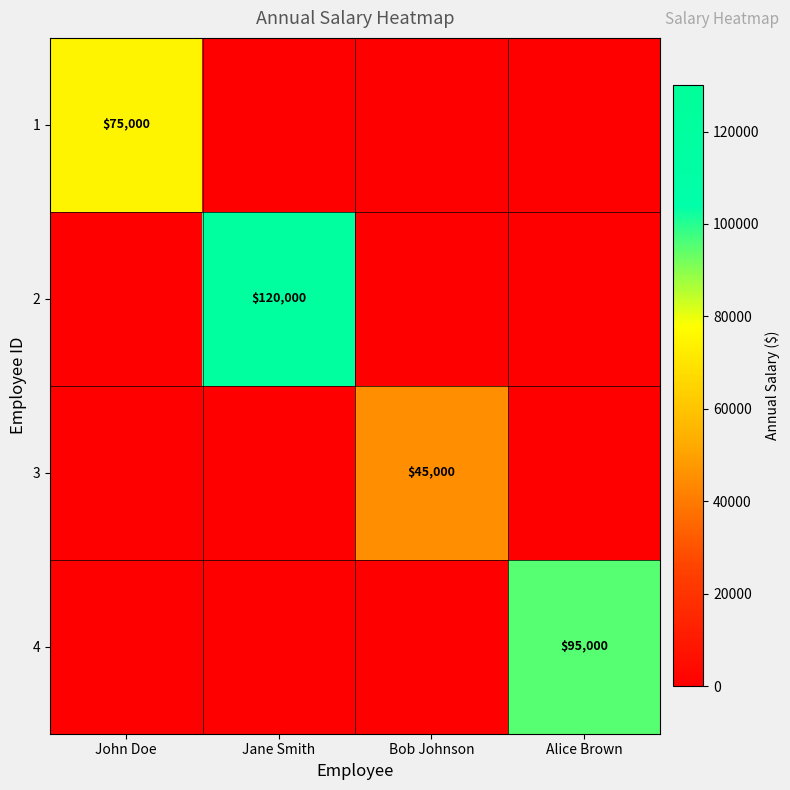

Which series has the widest spread of values?

2